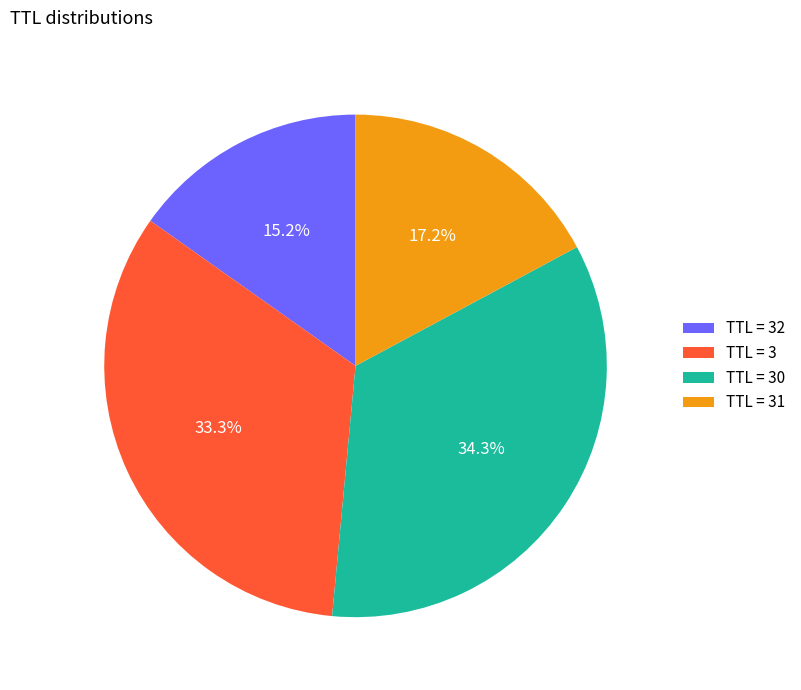

Count the number of slices in the pie.

4